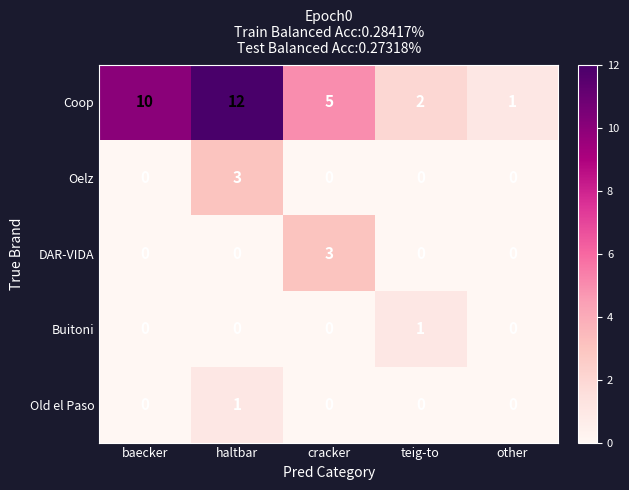

The DAR-VIDA series shows -1 at teig-to. True or false?

False